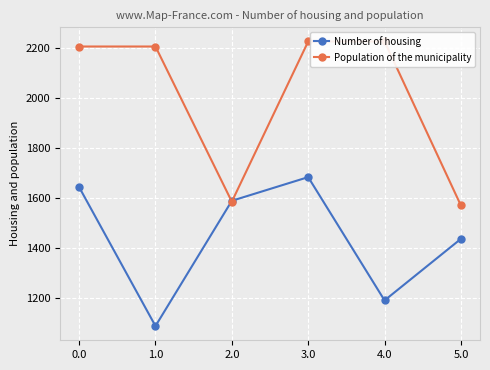

How many intersections are there between Population of the municipality and Number of housing?

2